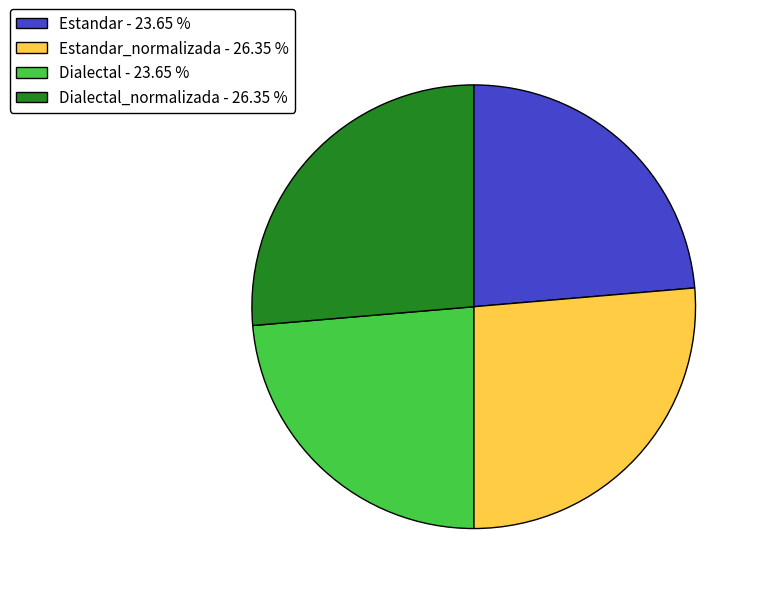

Approximately how many times larger is the value at Dialectal_normalizada - 26.35 % compared to Estandar - 23.65 %?

1.1